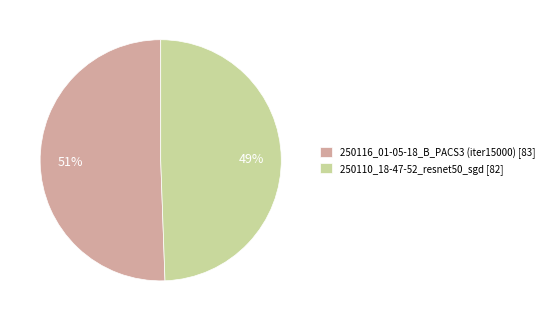

What is the majority slice?

250116_01-05-18_B_PACS3 (iter15000)